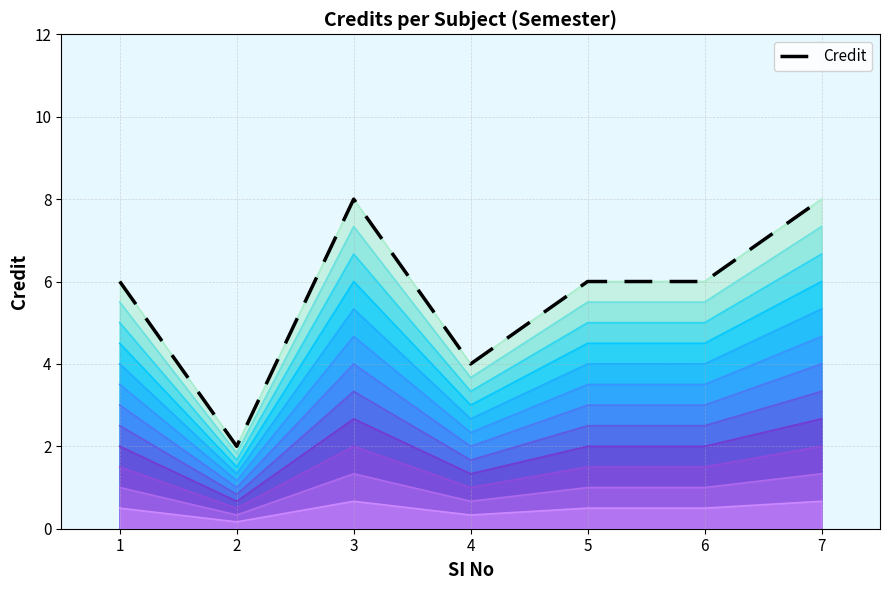

What is the minimum value shown in the chart?

2